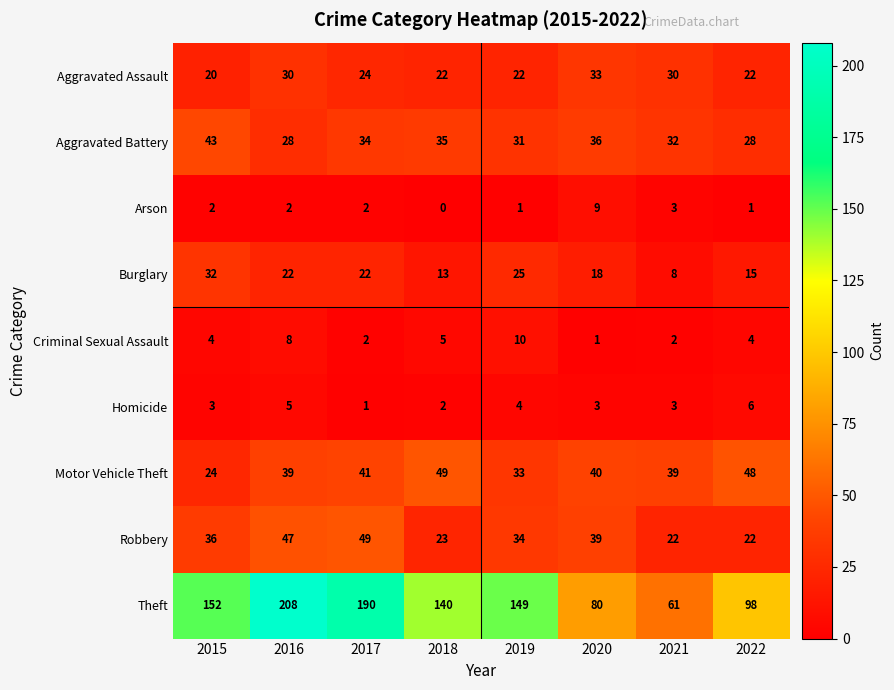

Which series has the widest spread of values?

Theft